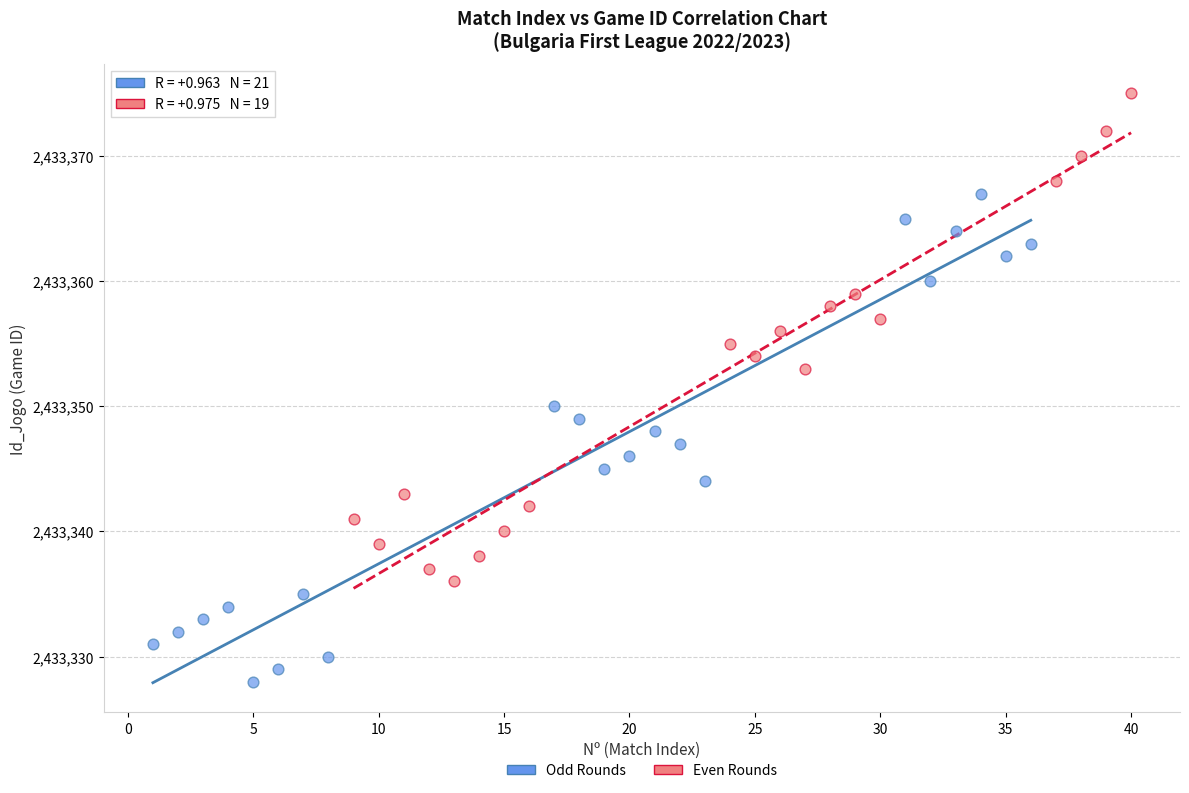

What are all the series names shown in the legend?

Odd Rounds, Even Rounds